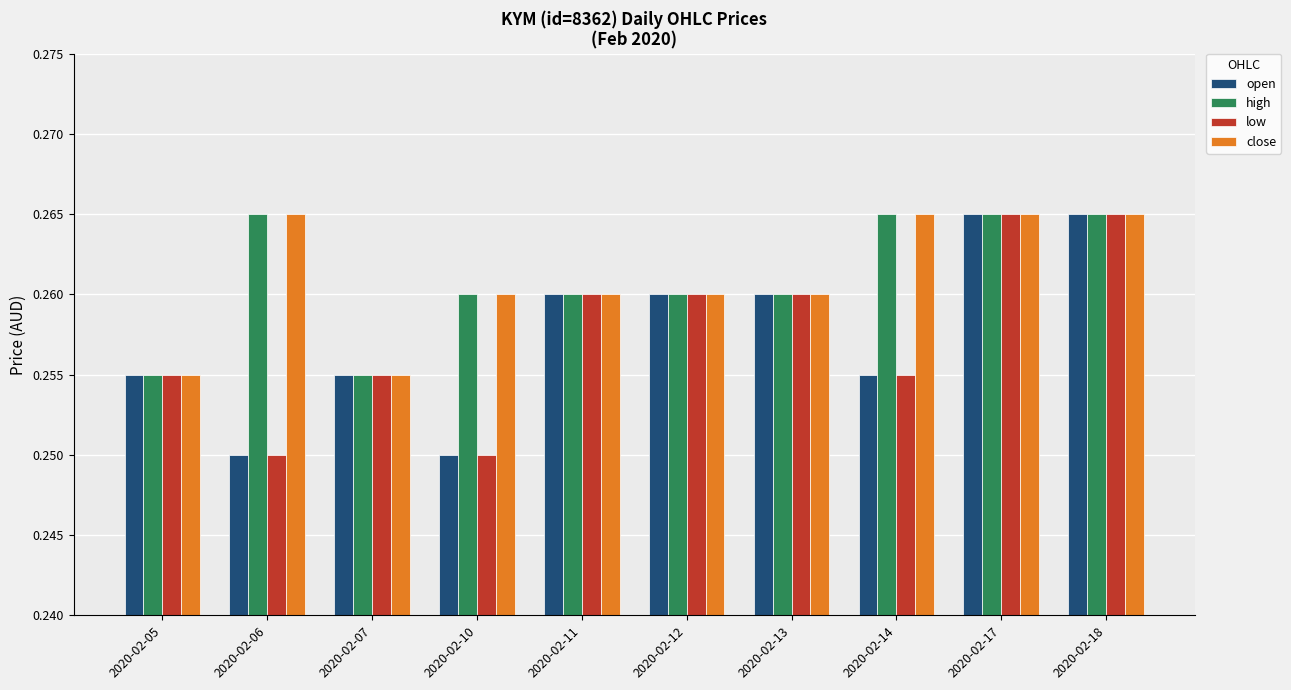

What is the total value across all series at 2020-02-11?

1.0